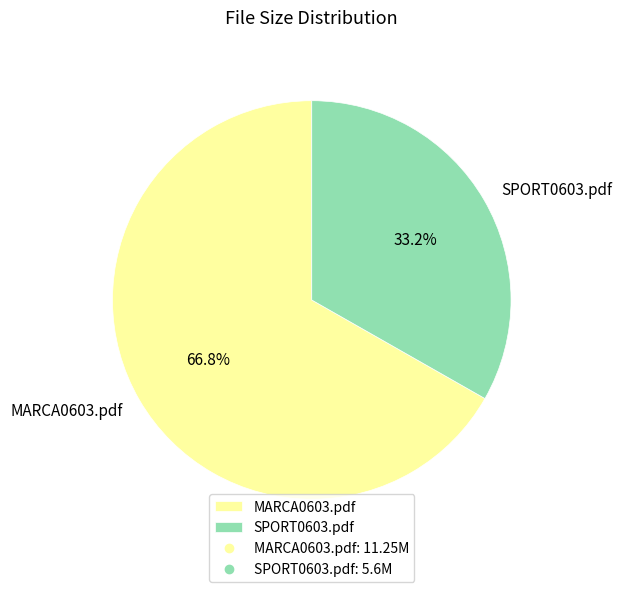

Approximately how many times larger is the value at SPORT0603.pdf compared to MARCA0603.pdf?

0.5